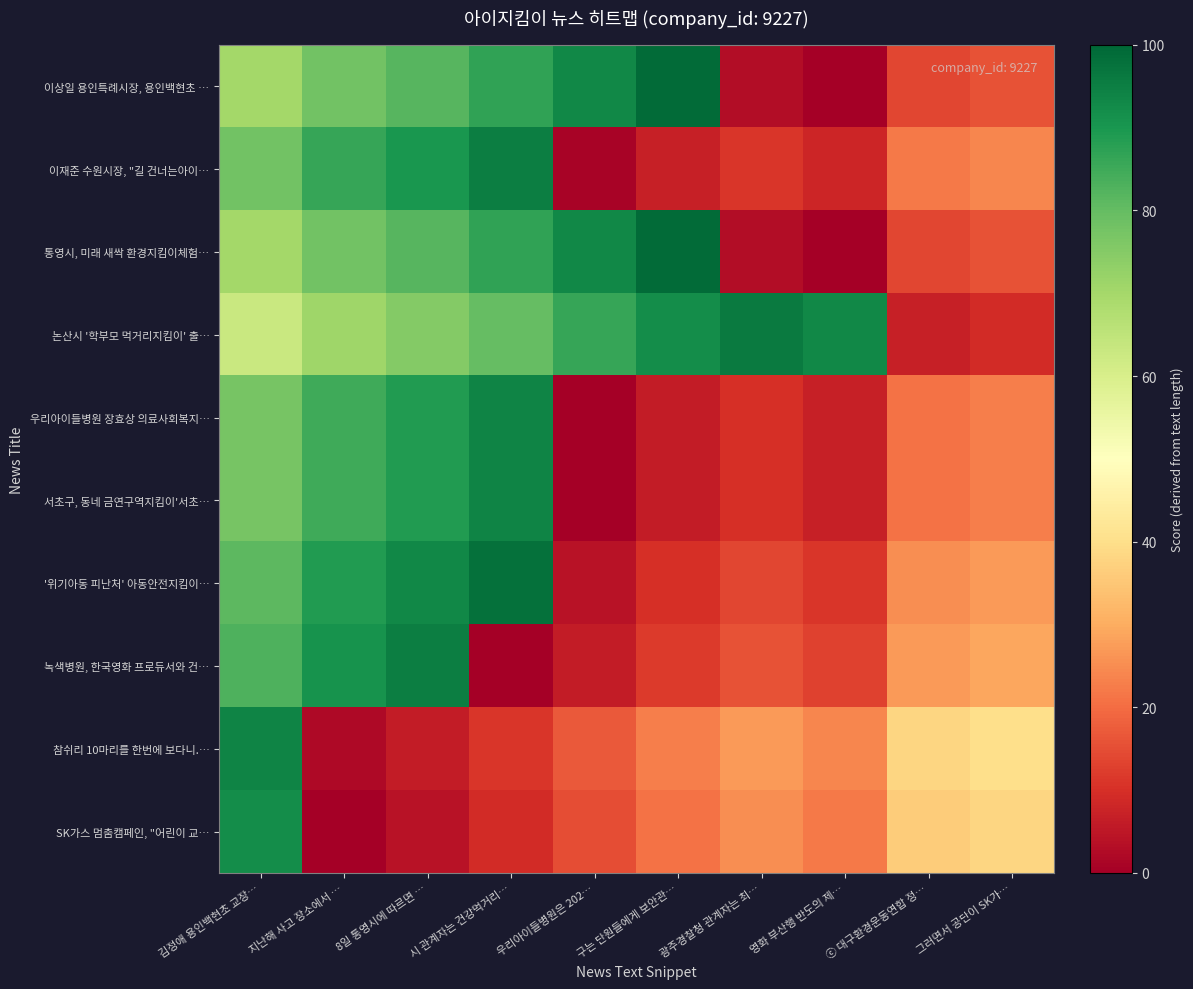

Rank the series at 그러면서 공단이 SK가… from lowest to highest value.

논산시 '학부모 먹거리지킴이' 출…, 이상일 용인특례시장, 용인백현초 …, 통영시, 미래 새싹 환경지킴이체험…, 우리아이들병원 장효상 의료사회복지…, 서초구, 동네 금연구역지킴이'서초…, 이재준 수원시장, "길 건너는아이…, '위기아동 피난처' 아동안전지킴이…, 녹색병원, 한국영화 프로듀서와 건…, SK가스 멈춤캠페인, "어린이 교…, 참쉬리 10마리를 한번에 보다니.…